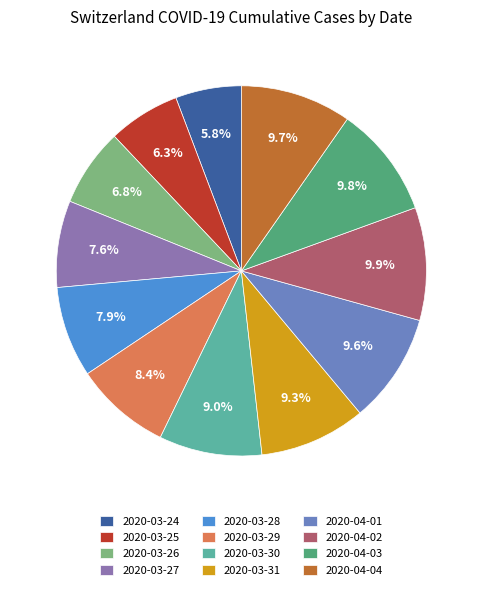

Which has a higher value, 2020-03-31 or 2020-04-02?

2020-04-02